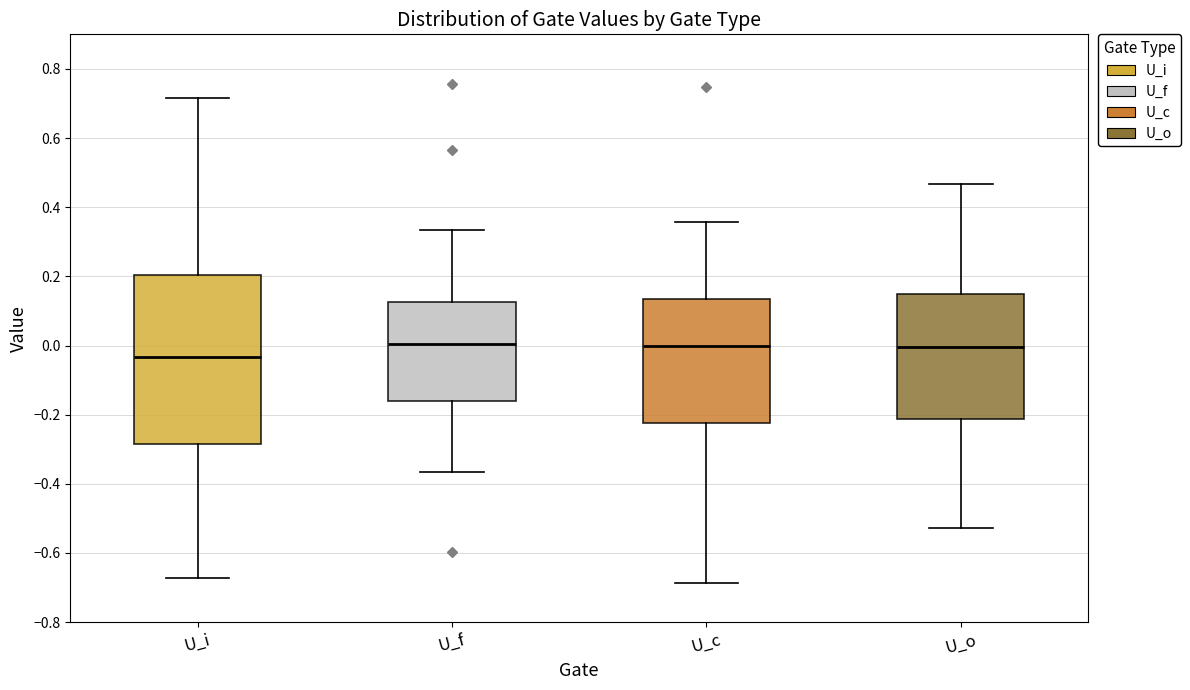

Reading left to right, transcribe this box plot: for each box, give where its median line is, the range the box spans, and where its two whiskers end, as read against the y-axis. The values are not printed on the chart, so give them approximately, as read against the axis.

U_i: median -0.04, box -0.28 to 0.20, whiskers -0.68 to 0.72
U_f: median 0.00, box -0.16 to 0.12, whiskers -0.36 to 0.34
U_c: median 0.00, box -0.22 to 0.14, whiskers -0.68 to 0.36
U_o: median 0.00, box -0.22 to 0.16, whiskers -0.52 to 0.46